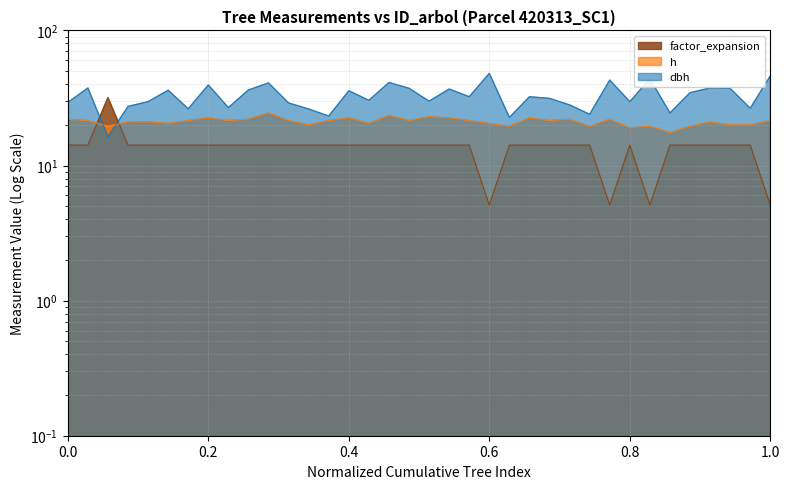

What are all the series names shown in the legend?

dbh, h, factor_expansion